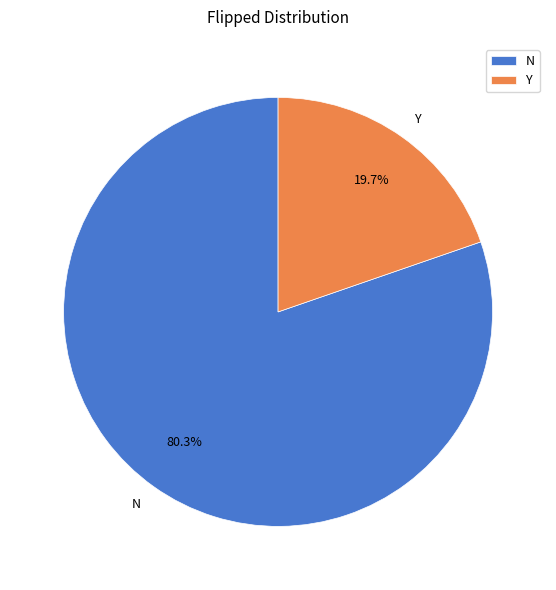

Rank the categories by value from highest to lowest.

N, Y